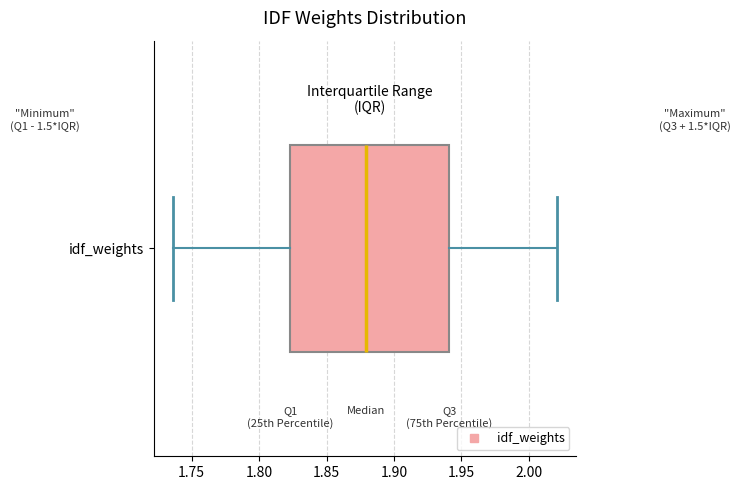

Where is the right edge of the box for idf_weights on the x-axis? The values are not printed on the chart, so give them approximately, as read against the axis.

1.940